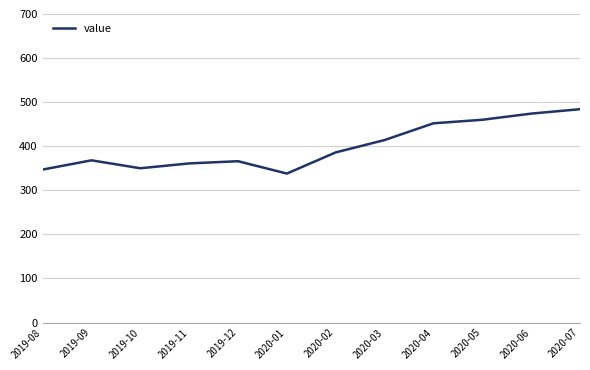

Read the value at 2020-06, to the nearest 50.

450